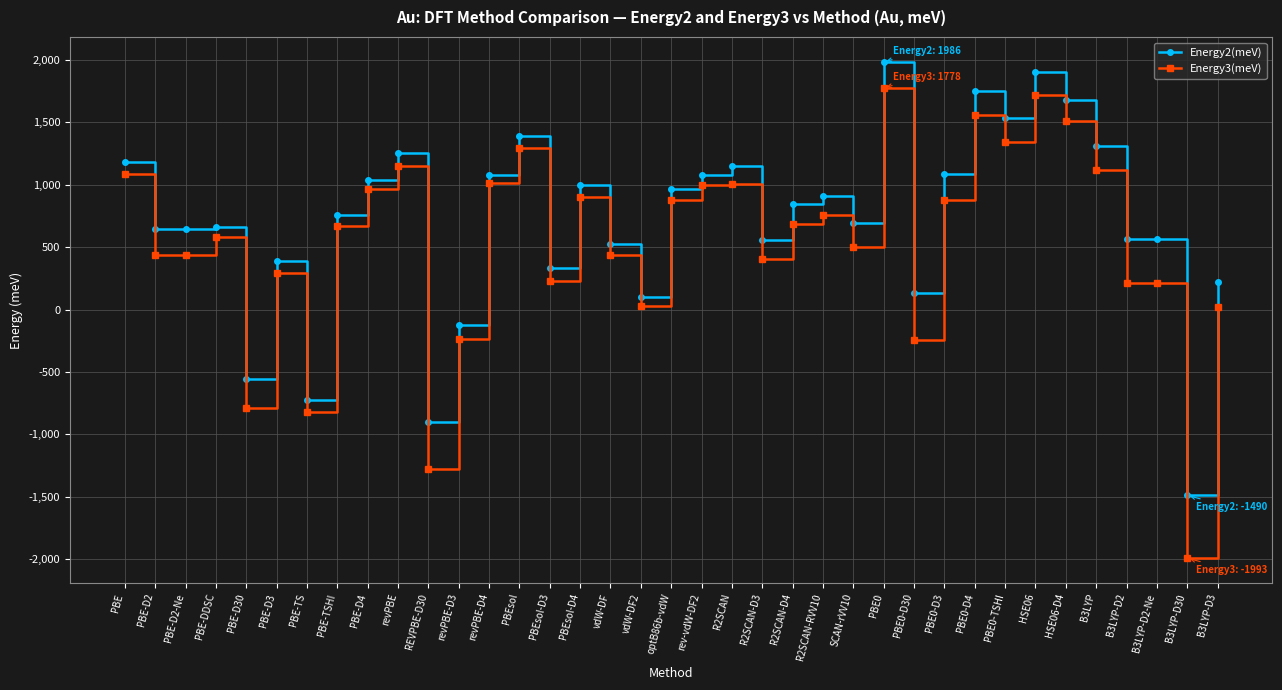

What is the average value of the Energy2(meV) series?

706.7